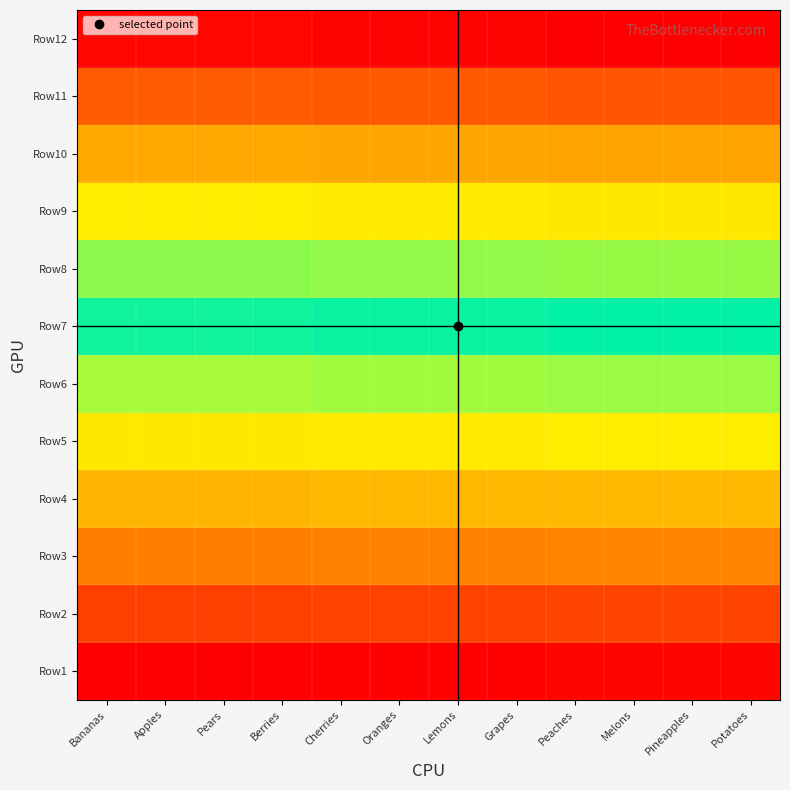

What is the total value across all series at Oranges?

6.0